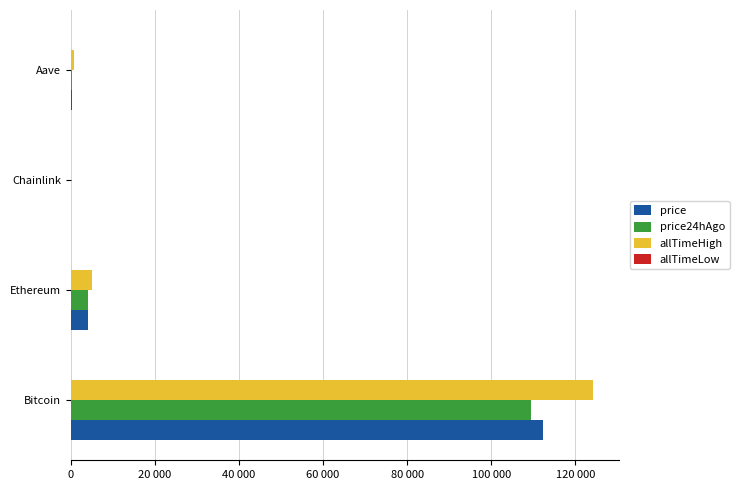

How many distinct data groups are displayed?

4